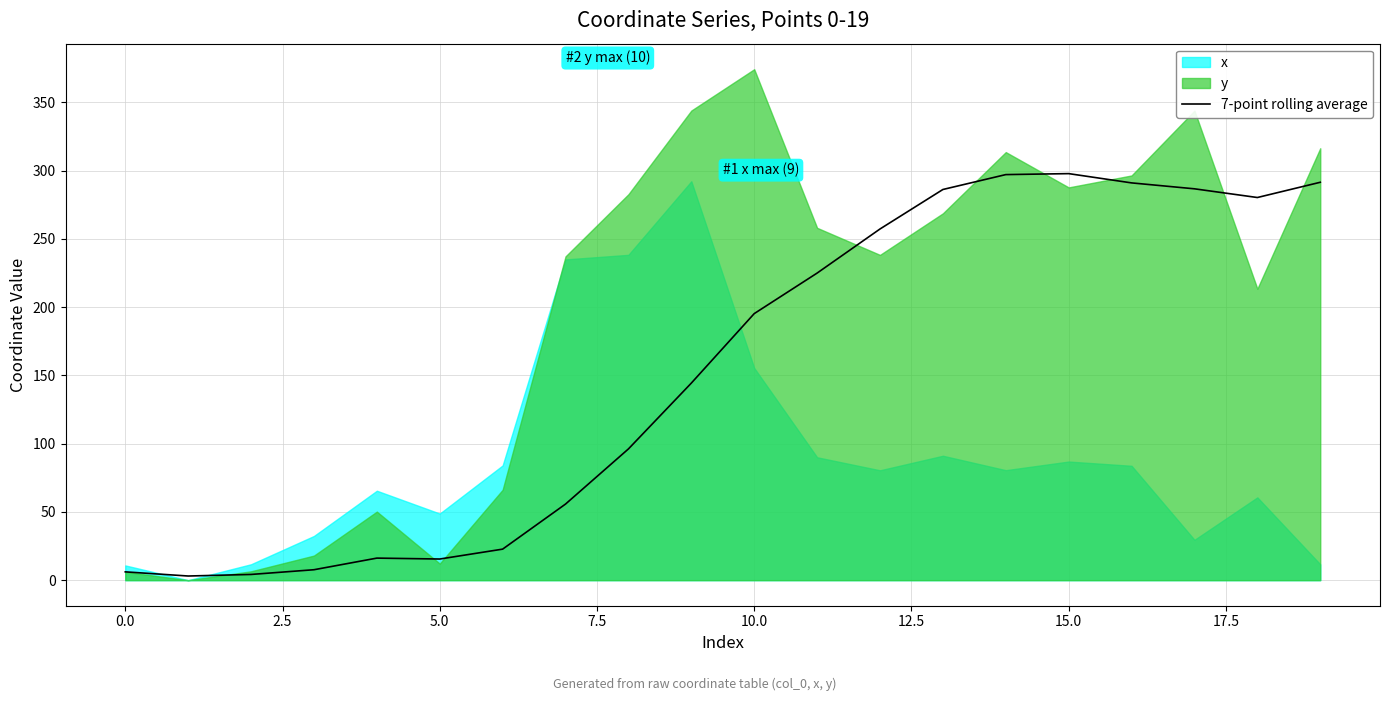

What is the average value?

153.9